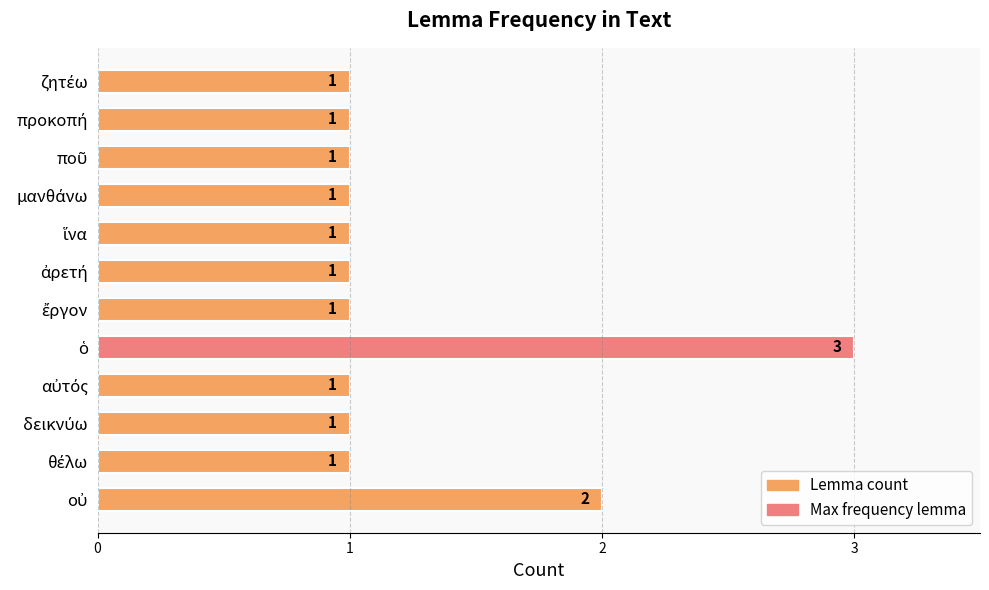

How many values are between 1 and 2?

11